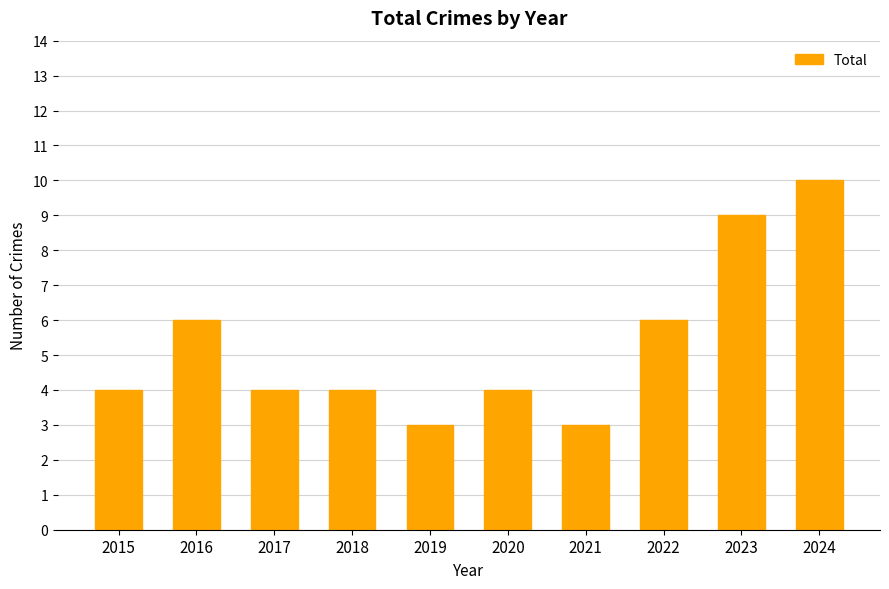

Is it true that the value at 2017 is 4?

True